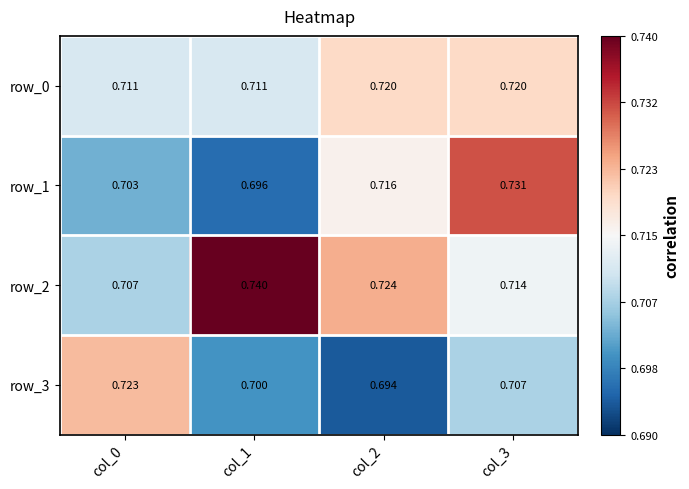

Is the value of row_3 at col_0 greater than the value of row_0 at col_3?

Yes